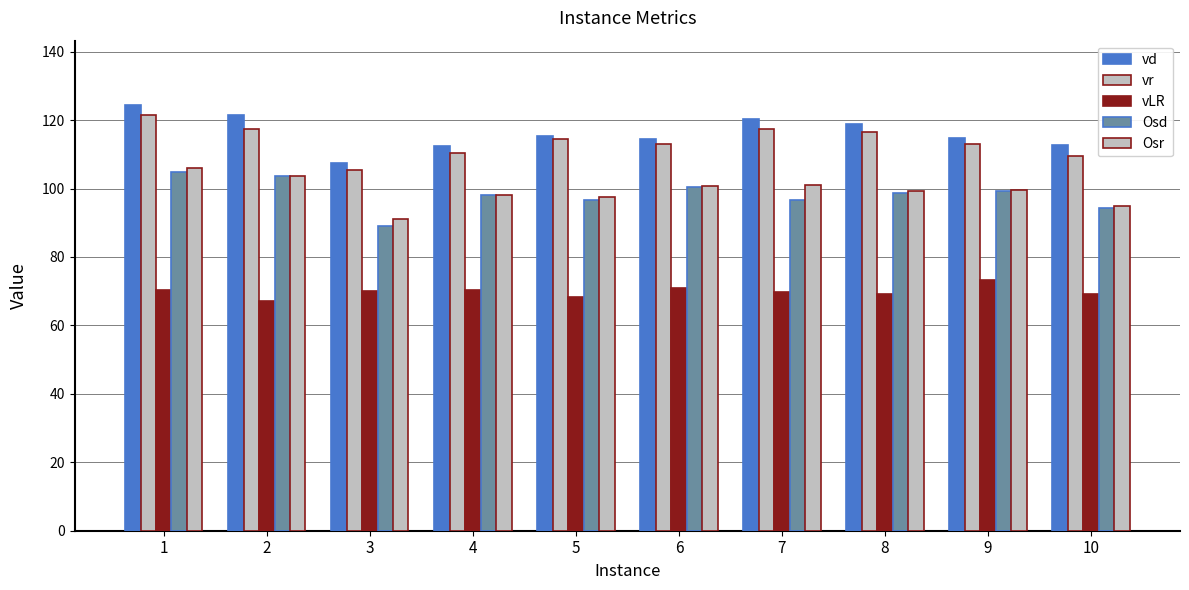

How many data points does each series have?

10